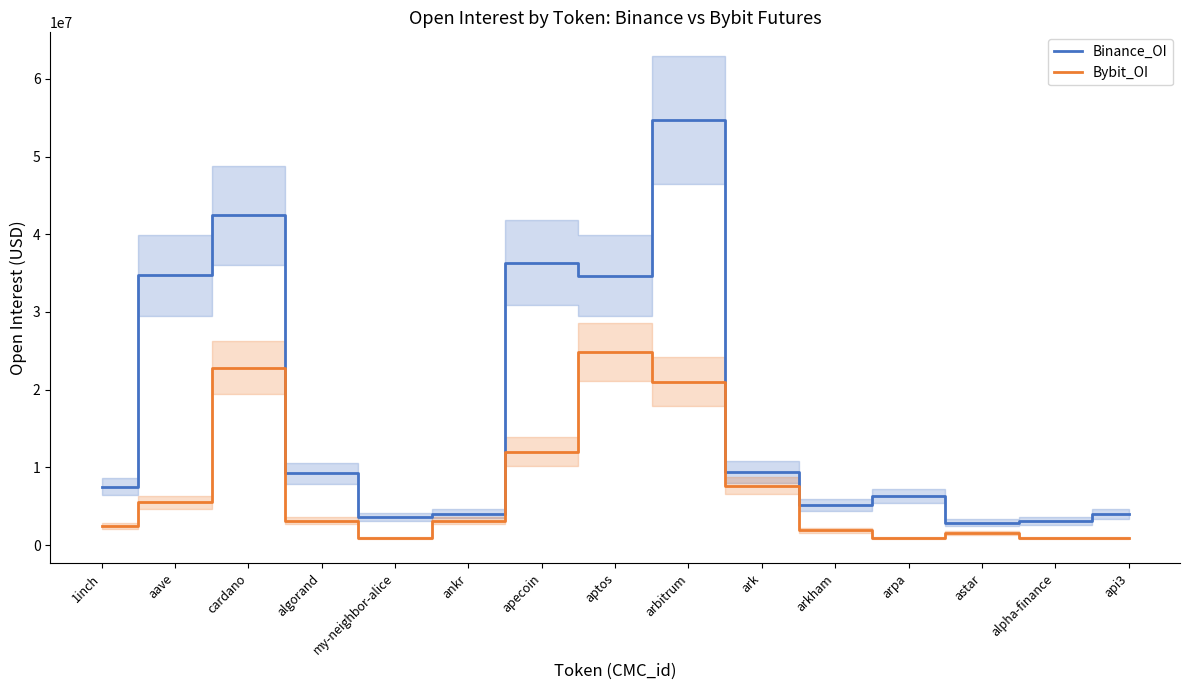

Rank the categories by Bybit_OI value from lowest to highest.

api3, arpa, my-neighbor-alice, alpha-finance, astar, arkham, 1inch, algorand, ankr, aave, ark, apecoin, arbitrum, cardano, aptos